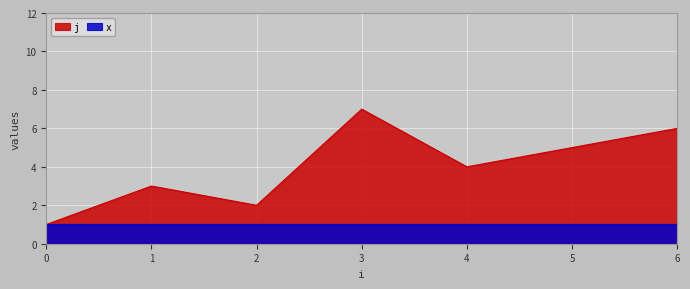

Which label corresponds to the largest value in the chart?

3